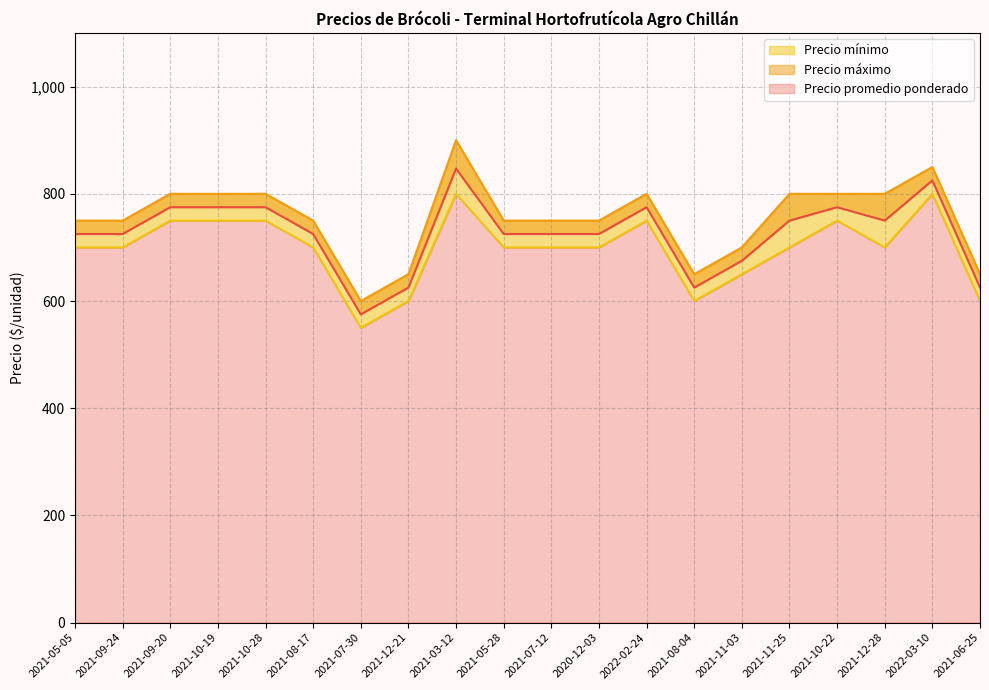

At which label does Precio promedio ponderado reach its peak?

2021-03-12